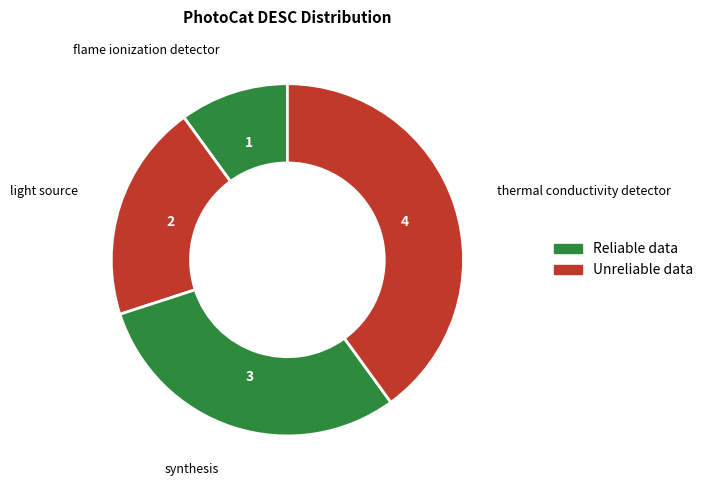

Is synthesis the majority of the pie?

No